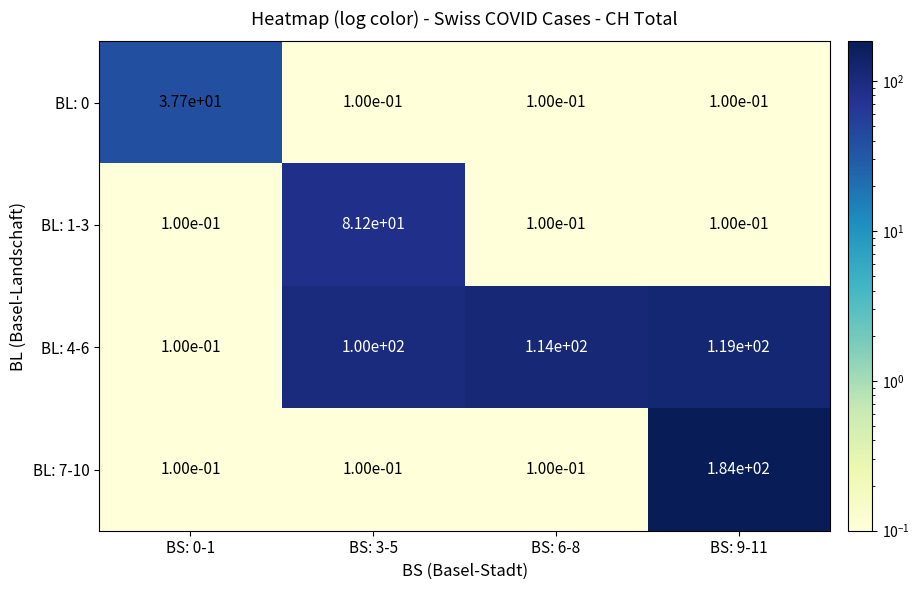

Between BS: 0-1 and BS: 6-8, which series saw the biggest shift?

BL: 4-6